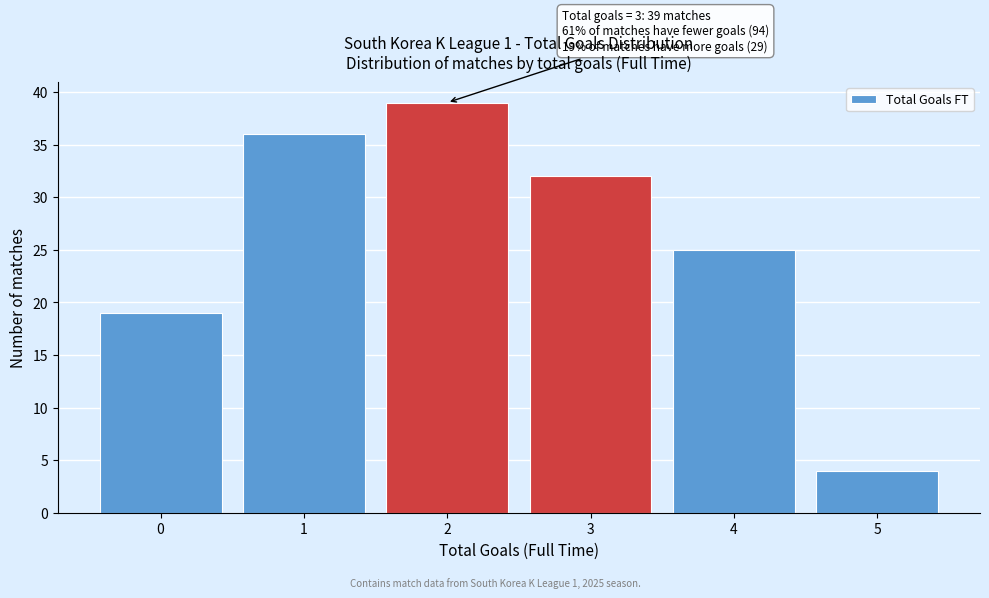

Reading left to right, list all the values displayed in this chart.

19	36	39	32	25	4